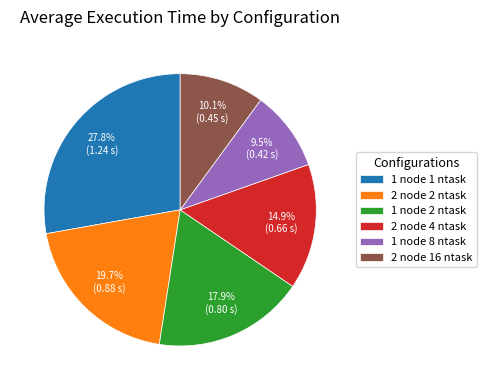

Combined, do 2 node 16 ntask and 1 node 2 ntask account for over 50%?

No